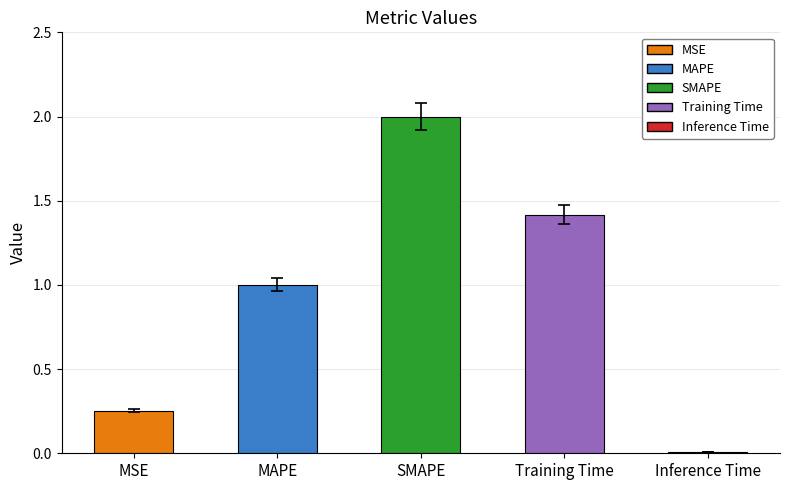

Is it true that the value at SMAPE is 2.0?

True